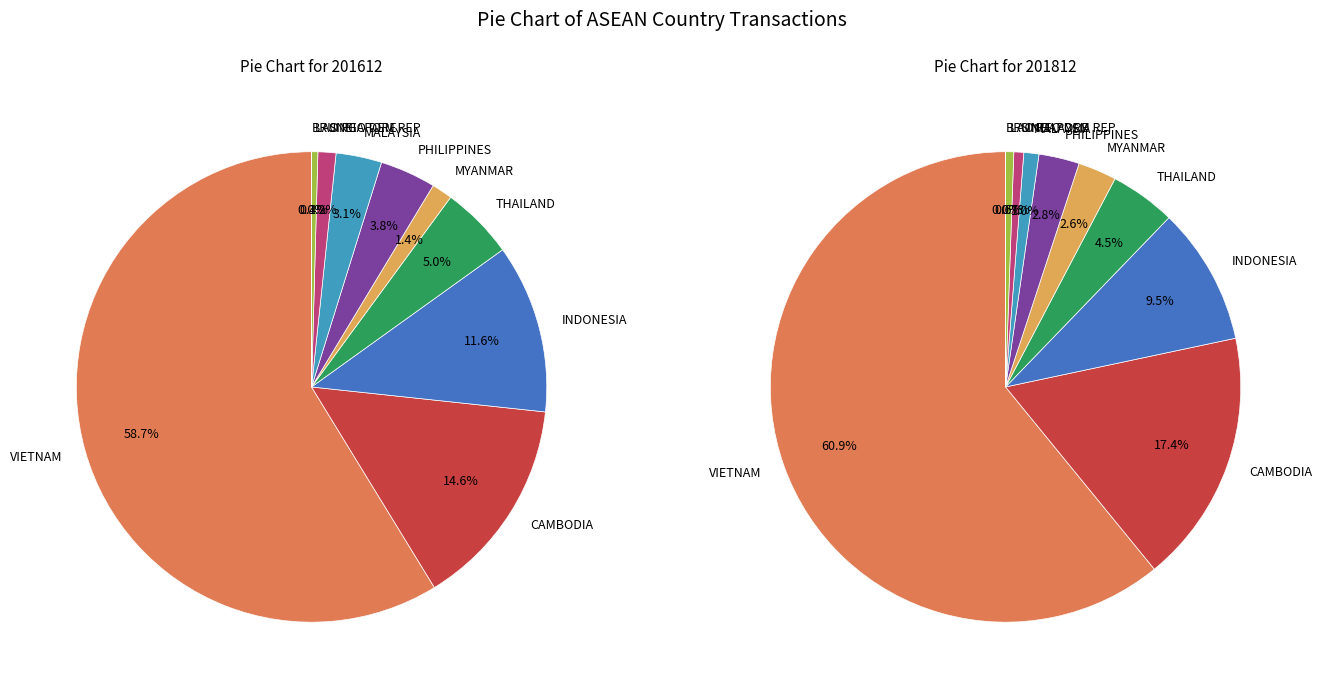

Which category has the biggest portion of the pie?

VIETNAM